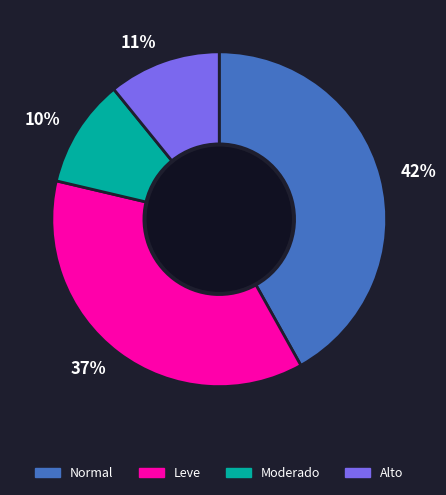

How many slices are in this pie chart?

4